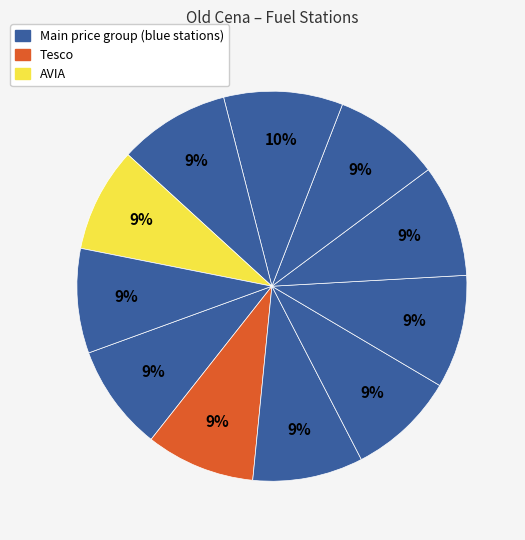

Which slice is the smallest?

AVIA